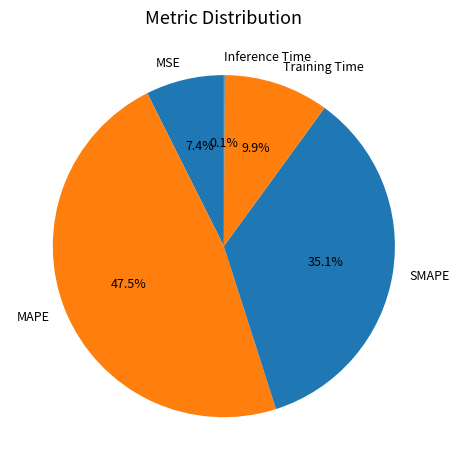

What is the largest slice in the pie chart?

MAPE